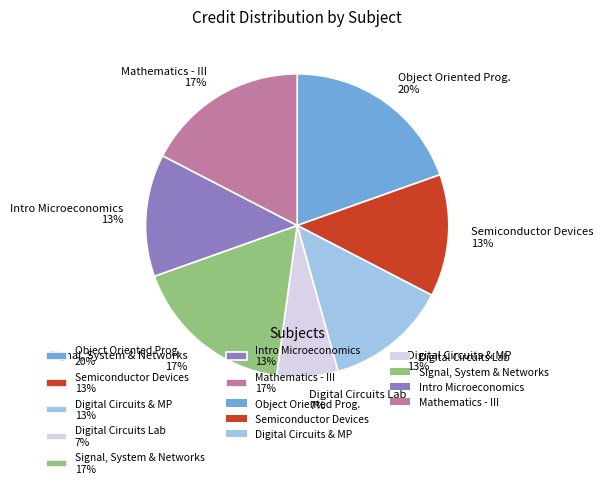

Does any single category account for the majority?

No